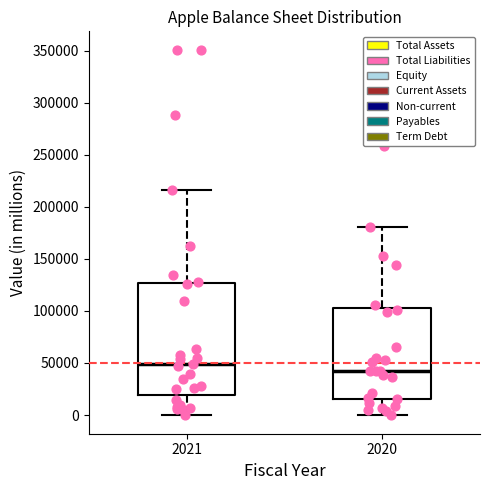

Reading left to right, read every box against the y-axis: the position of its median line, the range the box covers, and the ends of its whiskers. The values are not printed on the chart, so give them approximately, as read against the axis.

2021: median 50000, box 20000 to 125000, whiskers 0 to 215000
2020: median 45000, box 15000 to 105000, whiskers 0 to 180000